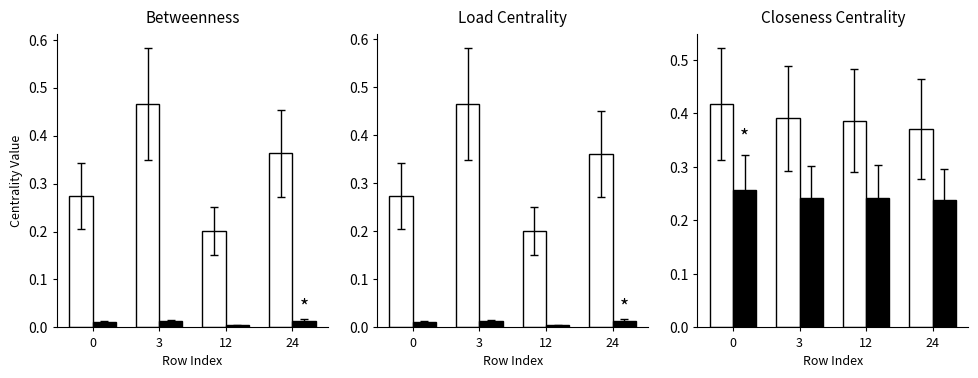

What is the sum of the avg closeness centrality values at 3 and 12?

0.5